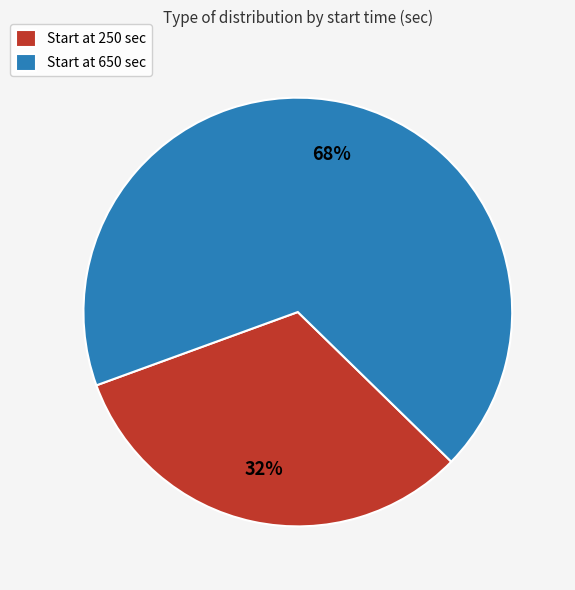

To the nearest percent, what is the difference between the largest and smallest slice percentages?

36%